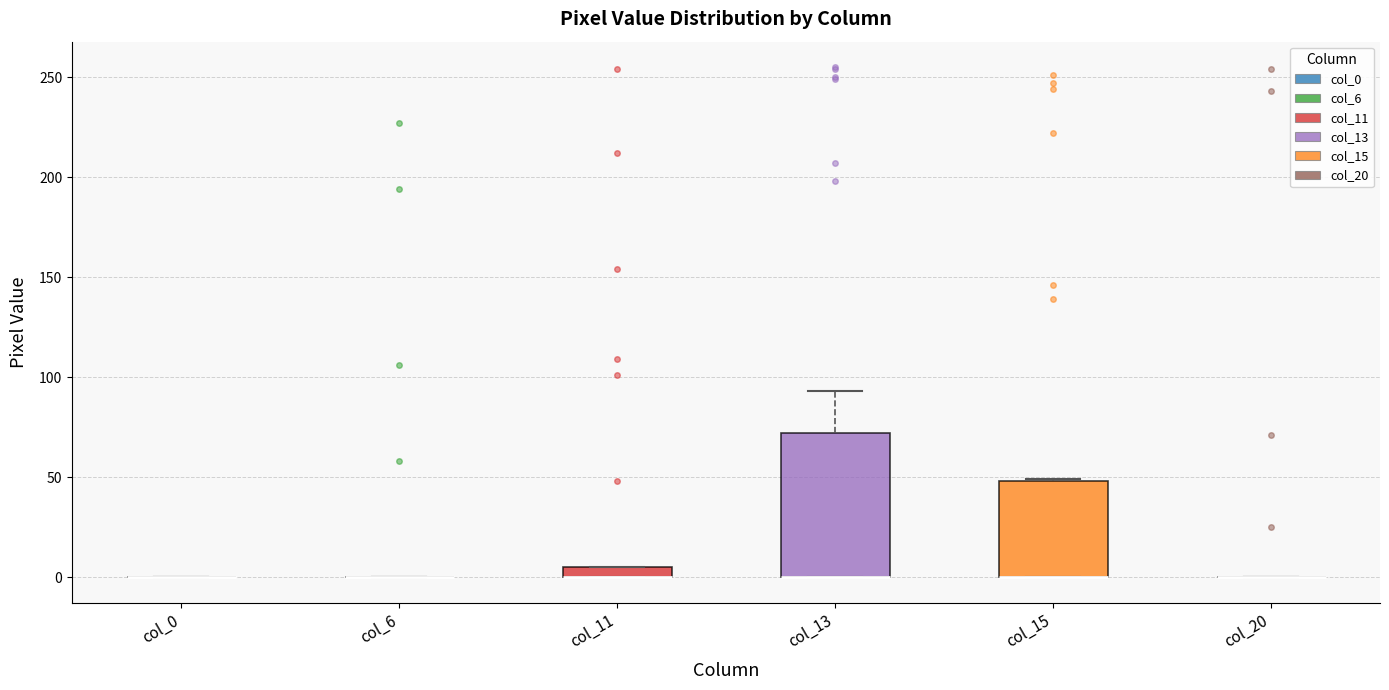

Comparing the boxes themselves (not the whiskers), which one is the tallest?

col_13